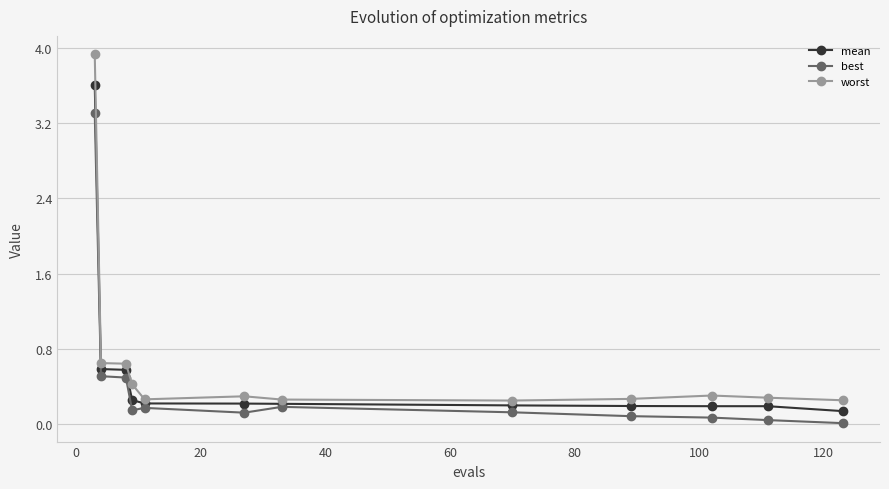

What is the maximum value for mean?

3.6